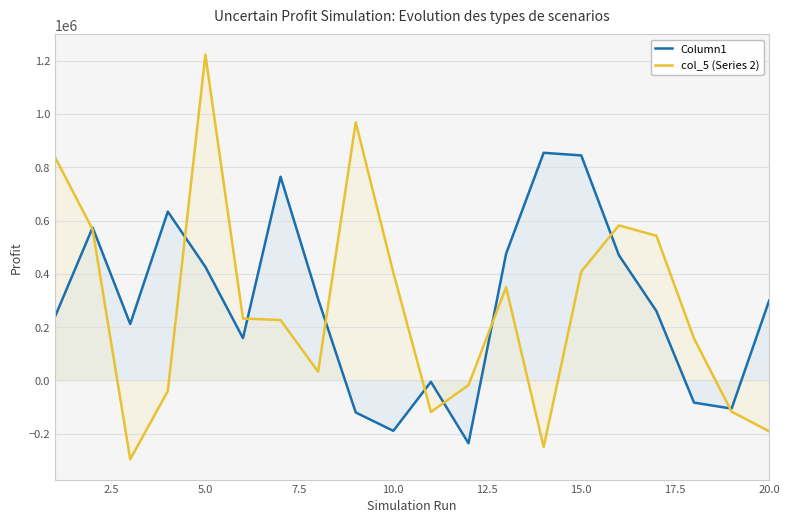

At which category is the sum across all series the highest?

5.0